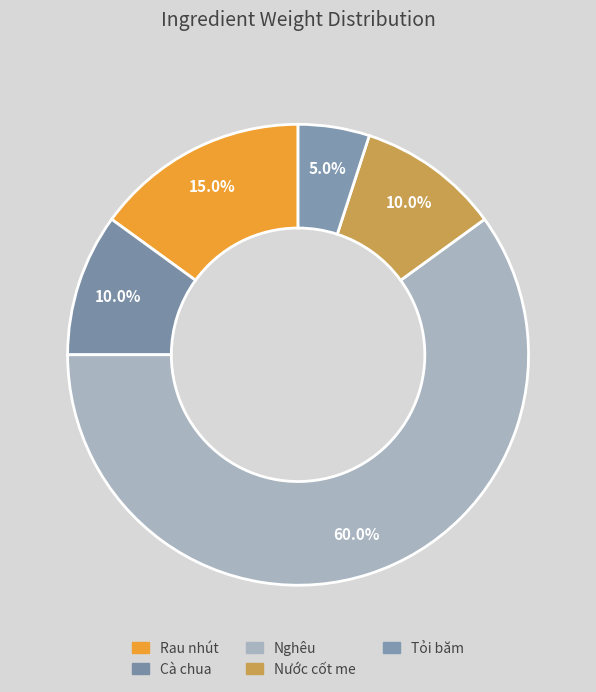

The Tỏi băm slice represents 1% of the pie. True or false?

False